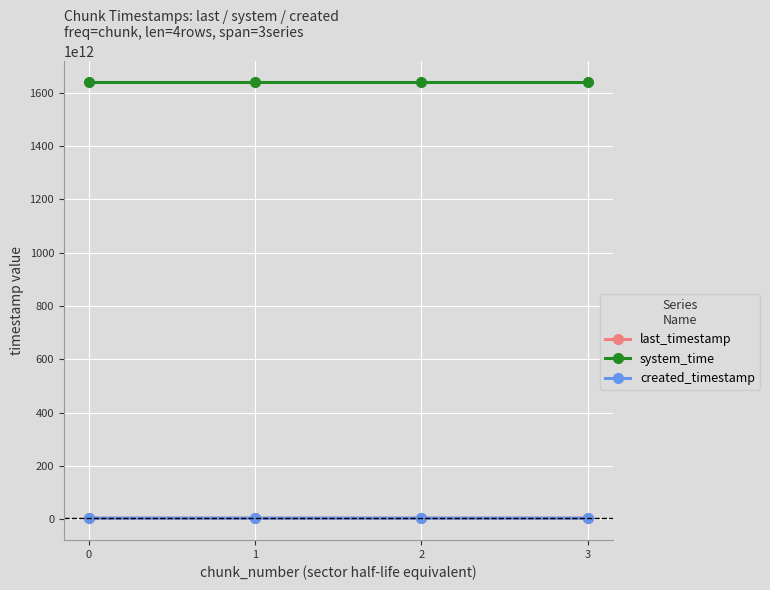

True or false: last_timestamp and system_time cross at least once.

False